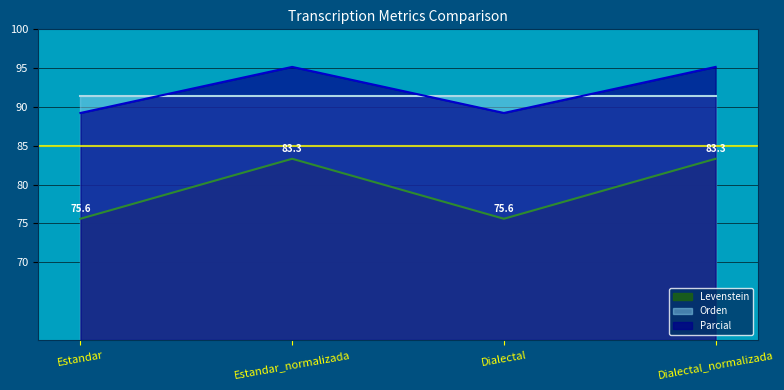

Which series has the largest total across all categories?

Parcial